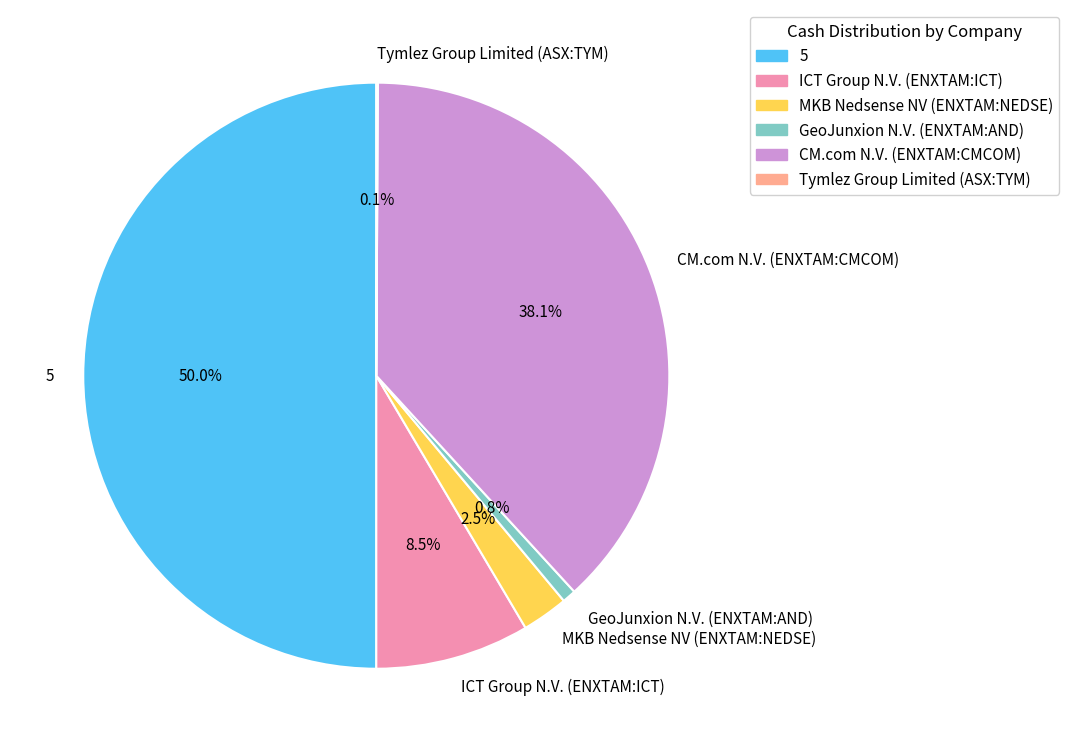

Approximately how many times larger is the value at 5 compared to ICT Group N.V. (ENXTAM:ICT)?

5.9